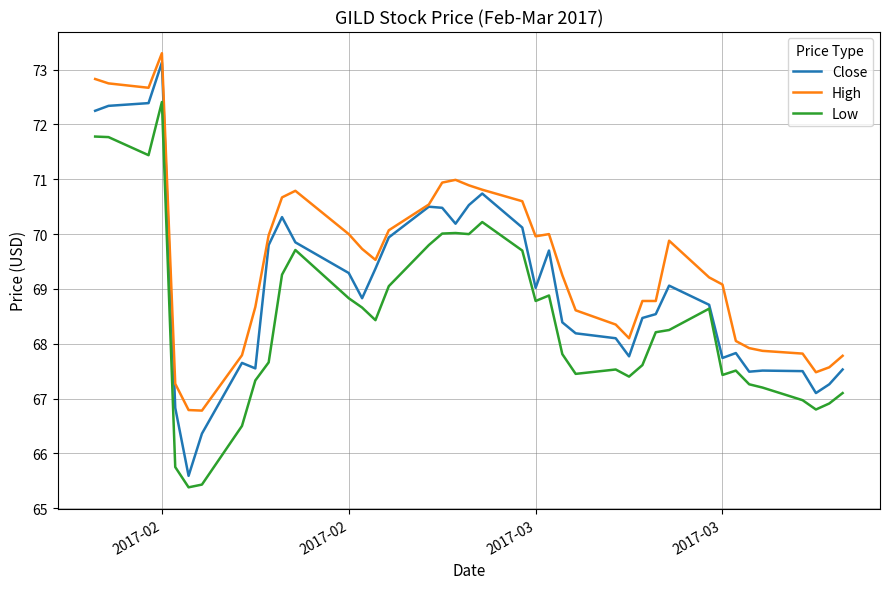

How many lines are shown in the chart?

3